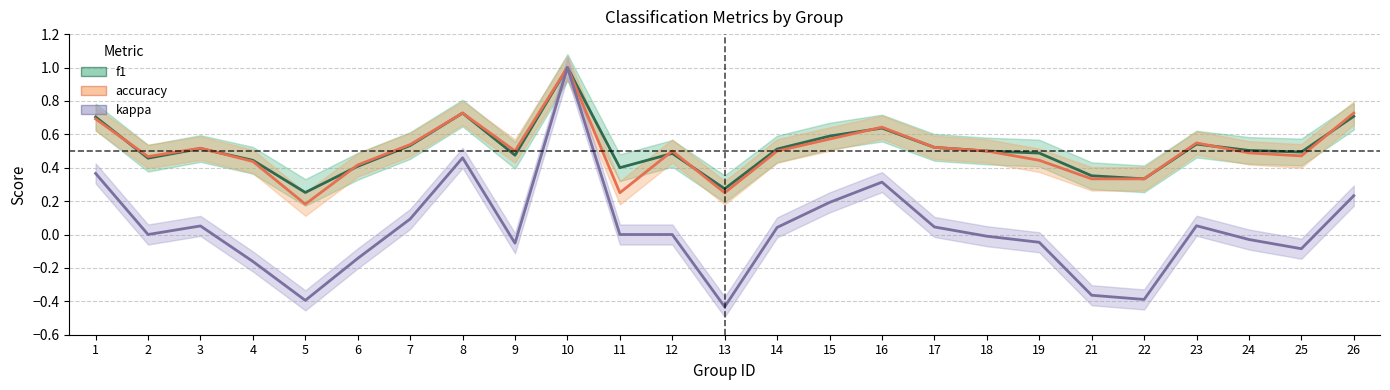

True or false: kappa and f1 intersect in this chart.

False